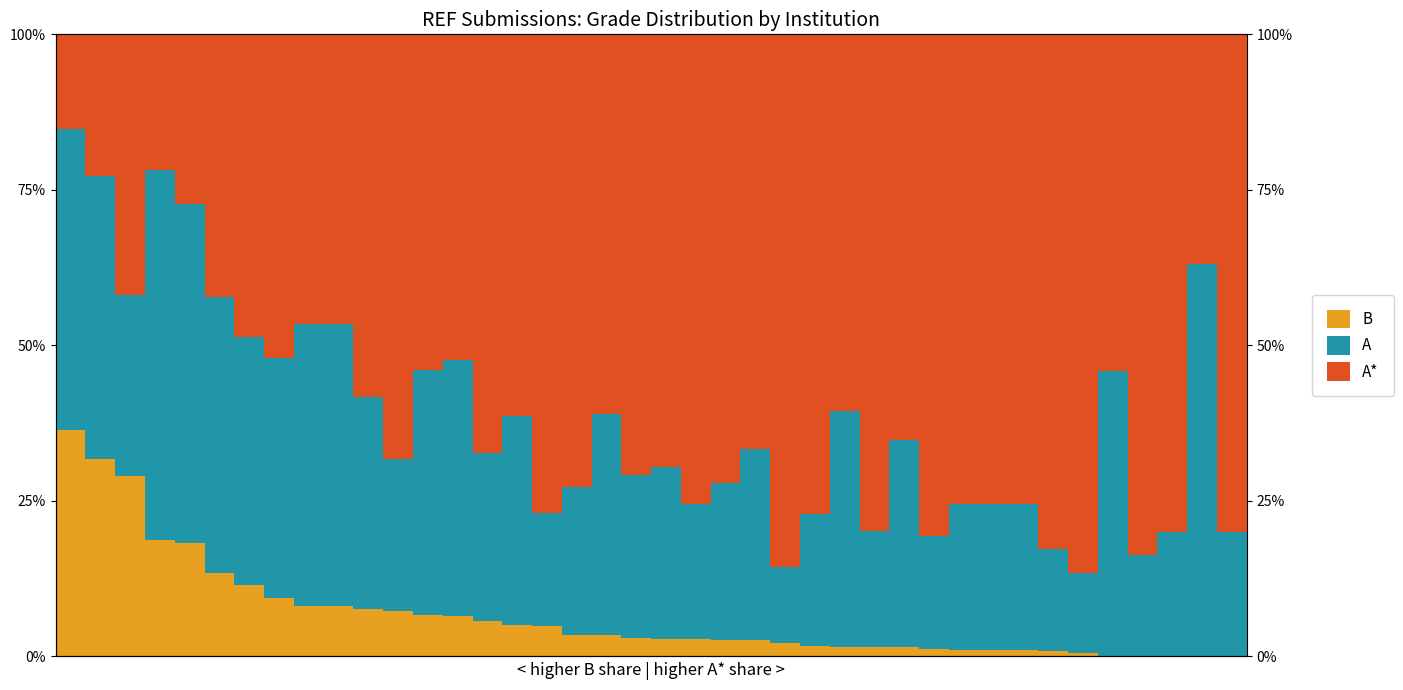

What are all the series names shown in the legend?

B, A, A*